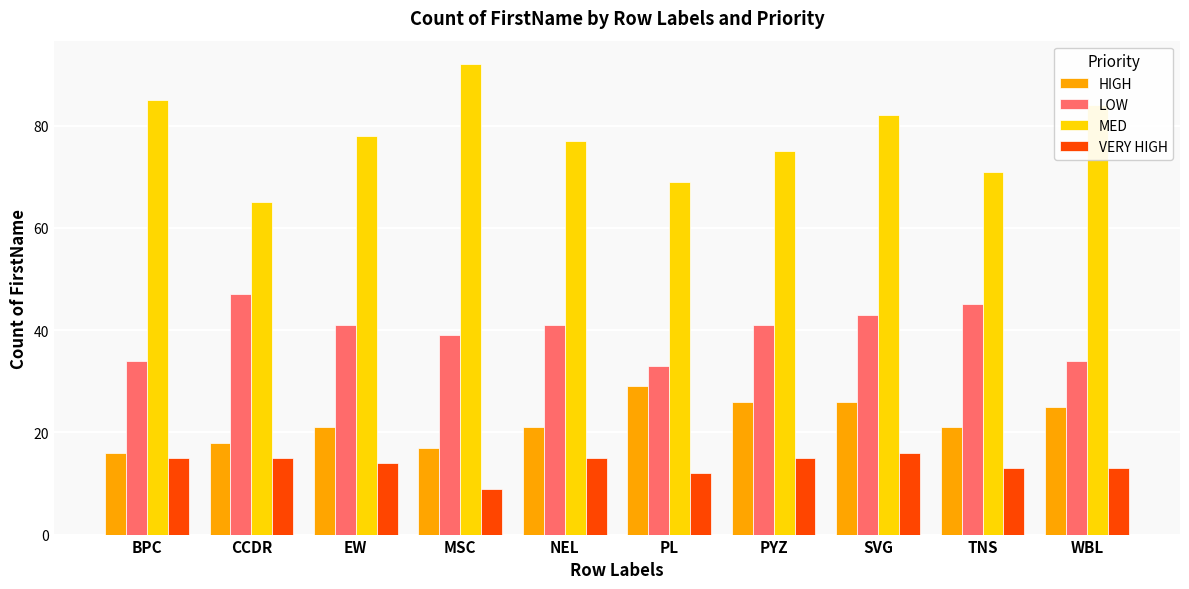

Reading right to left, extract all data points from this chart.

HIGH: 25	21	26	26	29	21	17	21	18	16
LOW: 34	45	43	41	33	41	39	41	47	34
MED: 84	71	82	75	69	77	92	78	65	85
VERY HIGH: 13	13	16	15	12	15	9	14	15	15